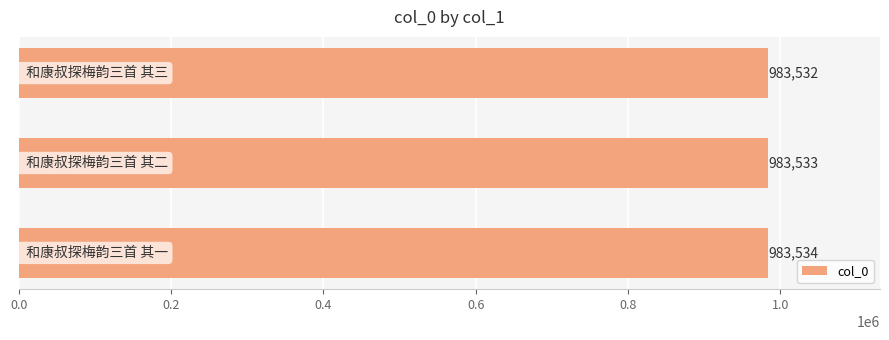

How many values are between 983532 and 983534?

3